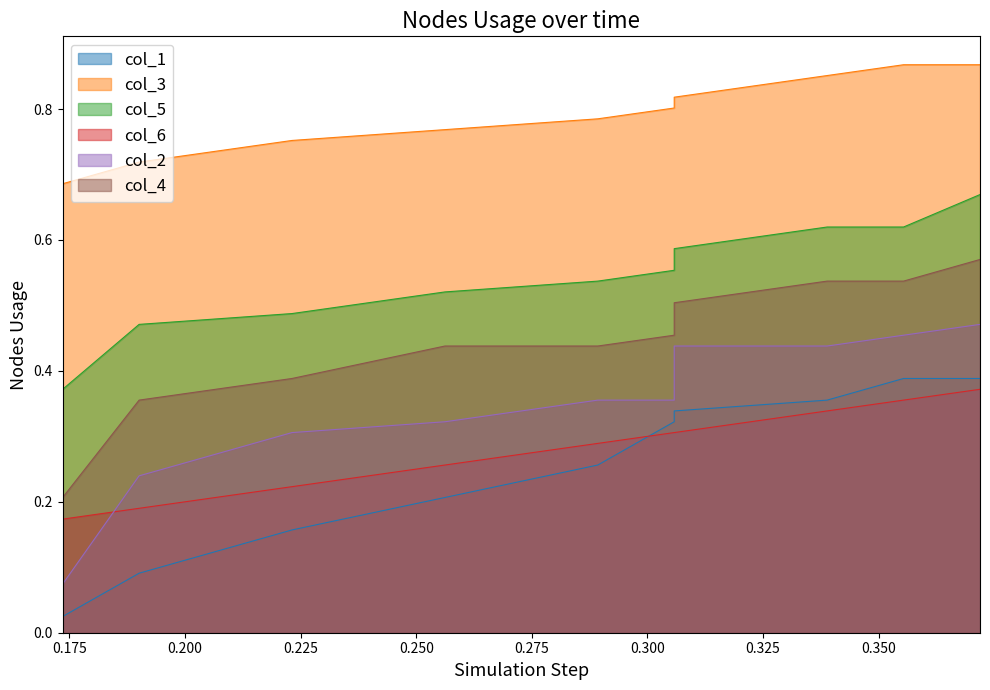

At how many categories does at least one series exceed 0?

10